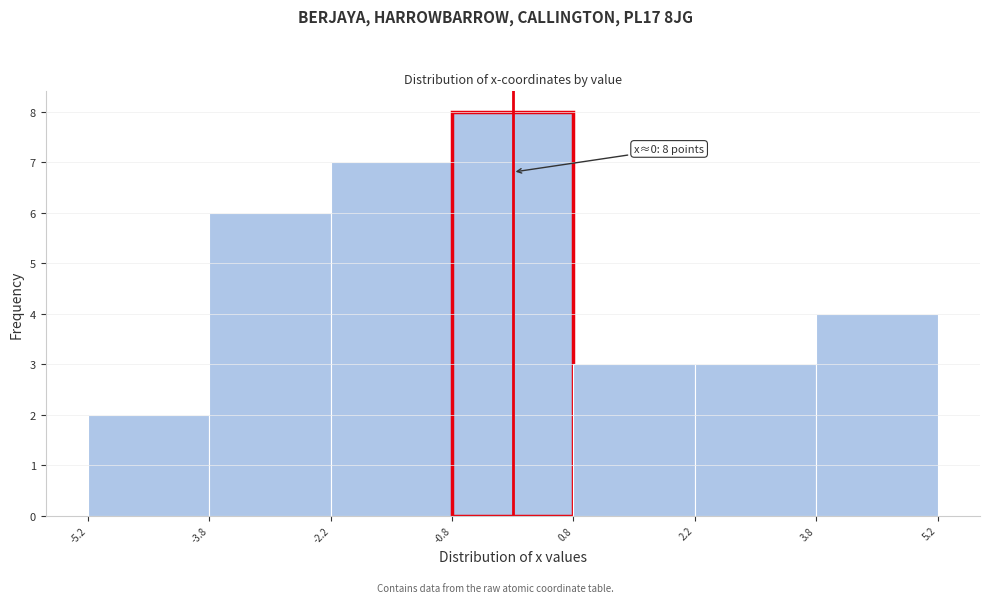

Which range on the x-axis has the tallest bar?

-0.8 to 0.8